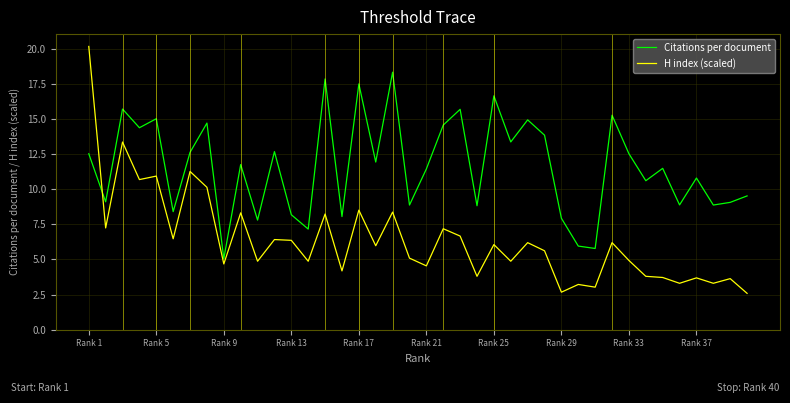

List the series in order of their overall mean, lowest first.

H index (scaled), Citations per document